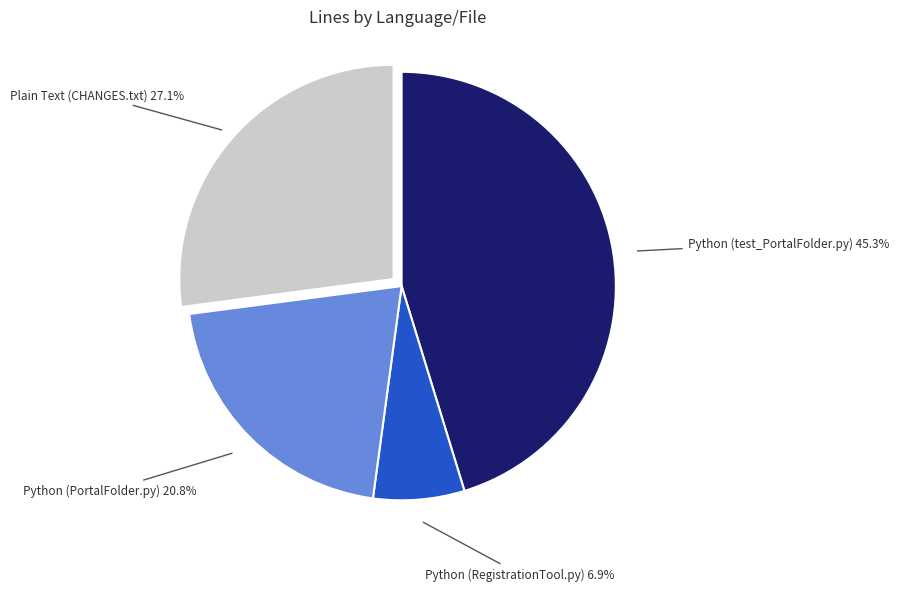

What is the largest slice in the pie chart?

Python (test_PortalFolder.py)